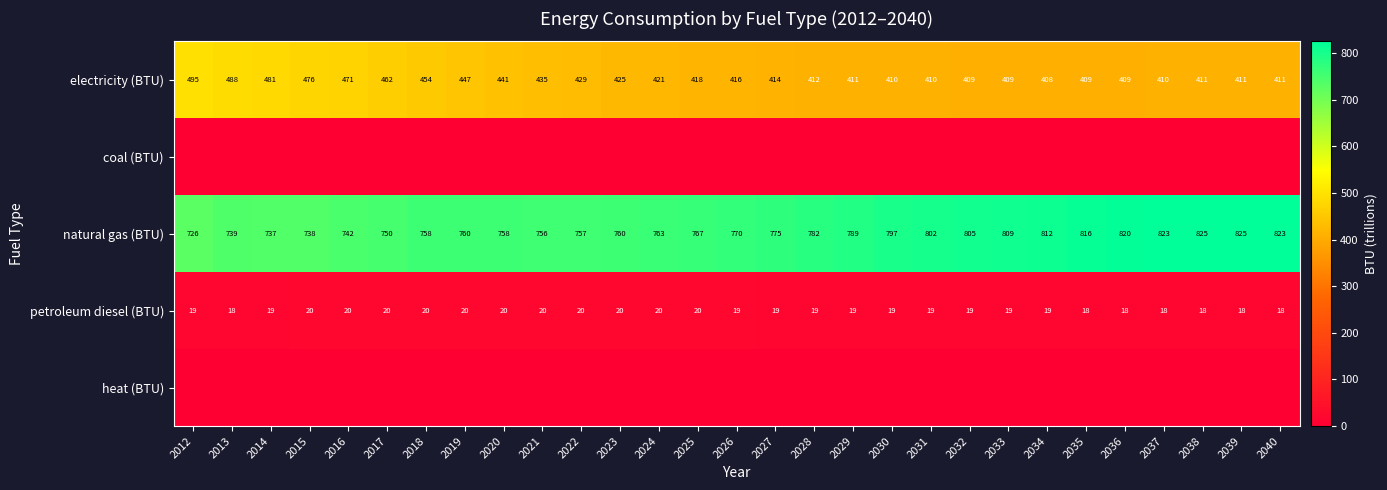

At which label is natural gas (BTU) closest to 775?

2027